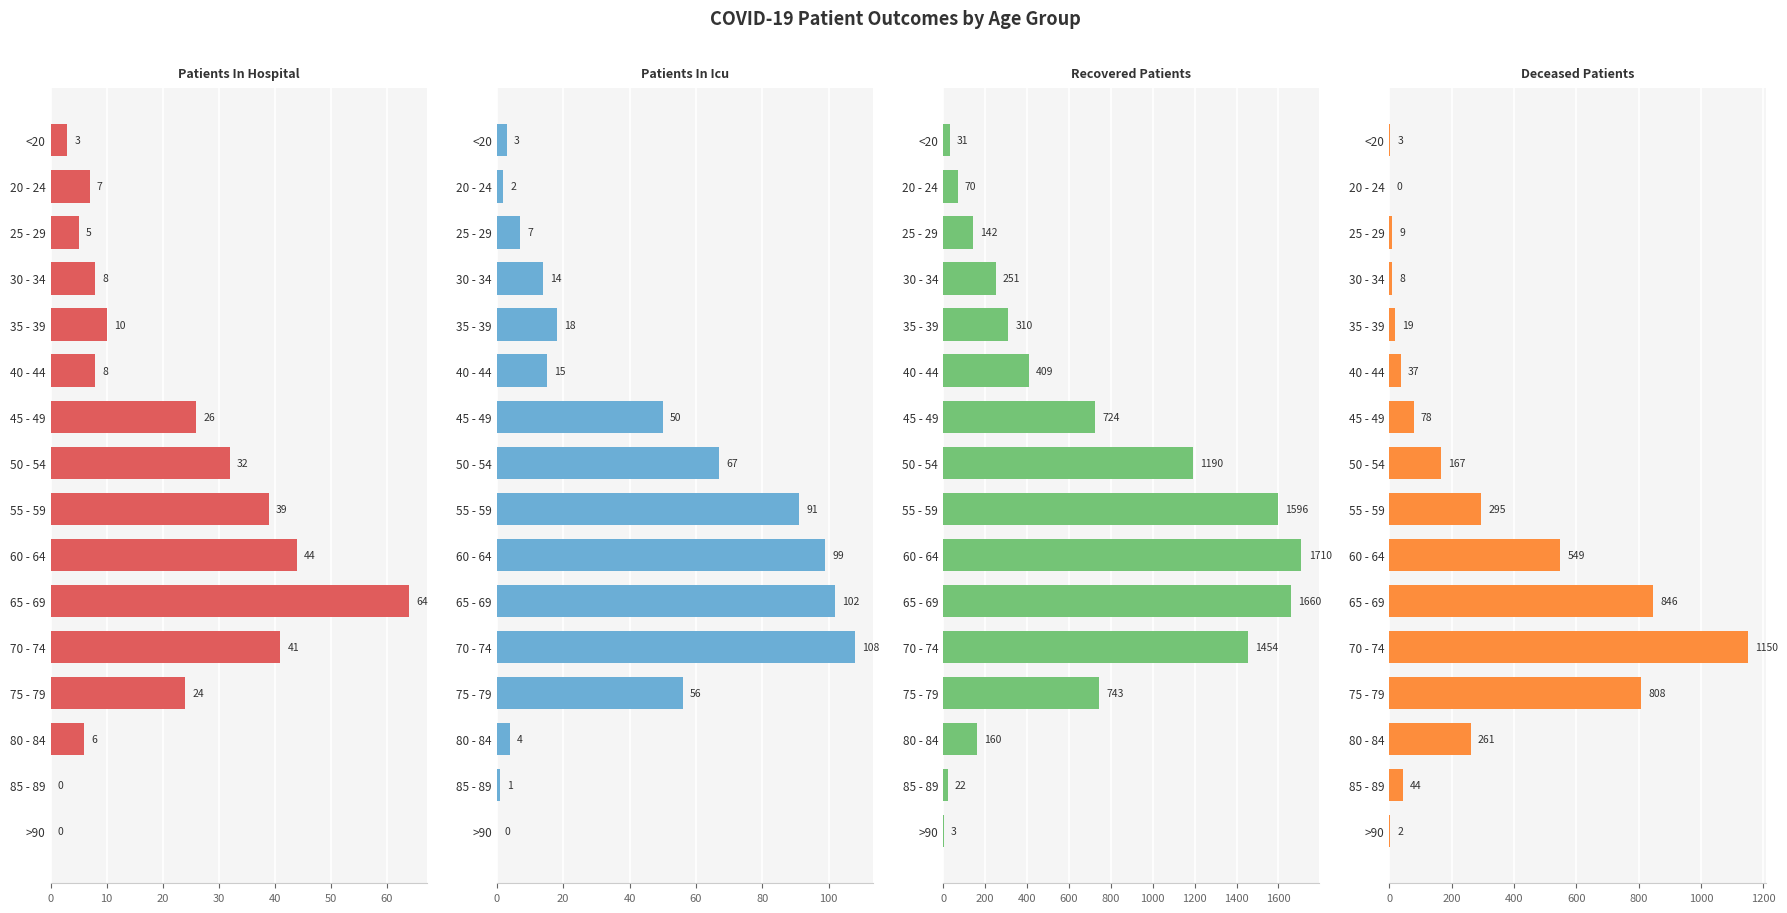

Which series has the widest spread of values?

recovered_patients